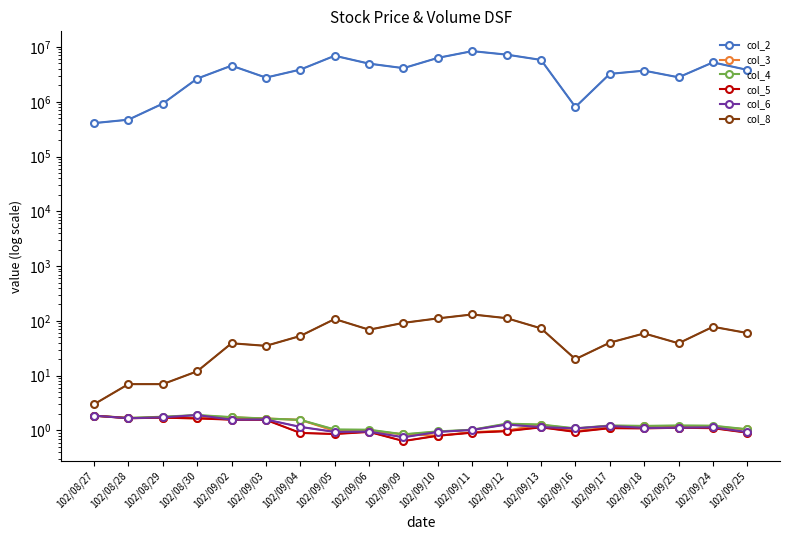

What is the value of the col_3 point at the 18th from the left?

1.1